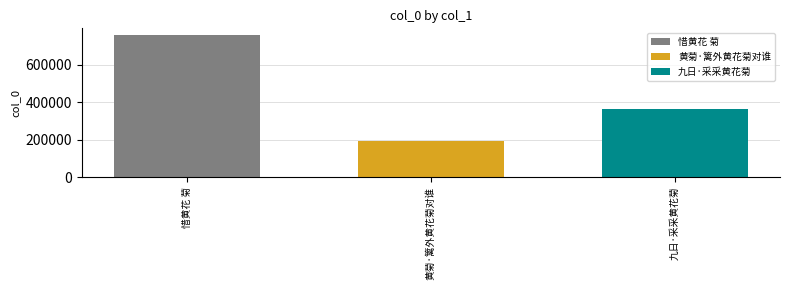

Rank the series by their average value, from highest to lowest.

惜黄花 菊, 九日·采采黄花菊, 黄菊·篱外黄花菊对谁